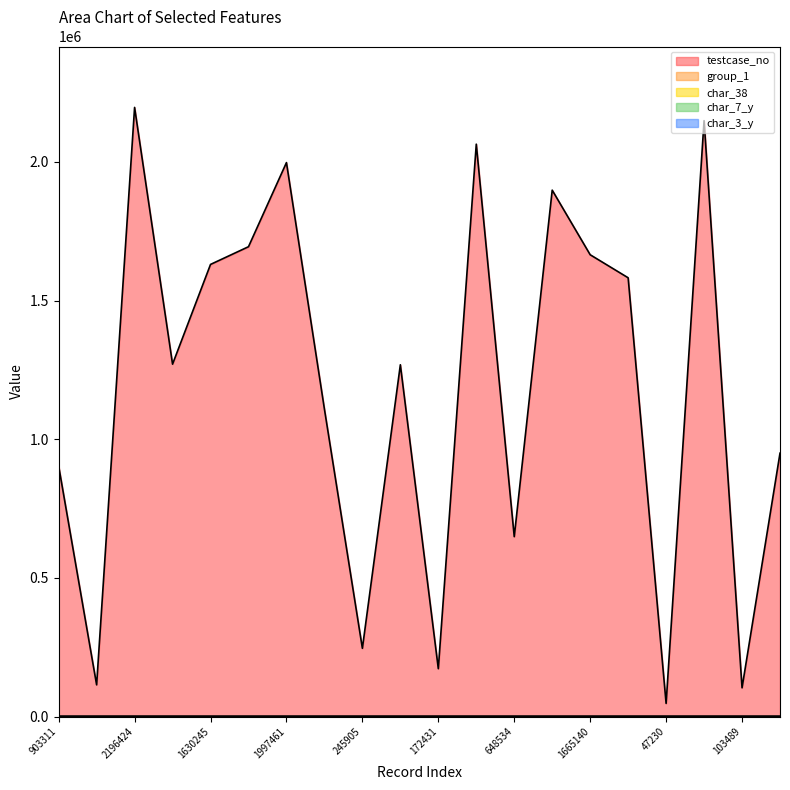

What position from the right is 949613?

1